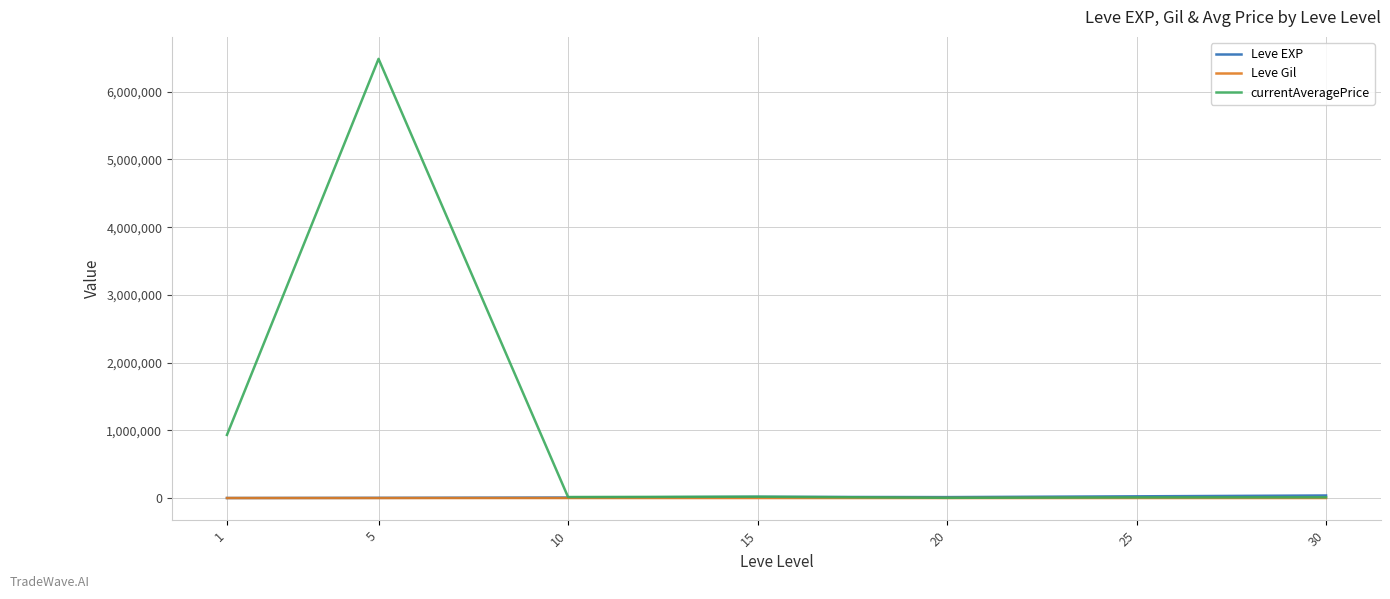

What is the maximum value shown in the chart?

6484910.5